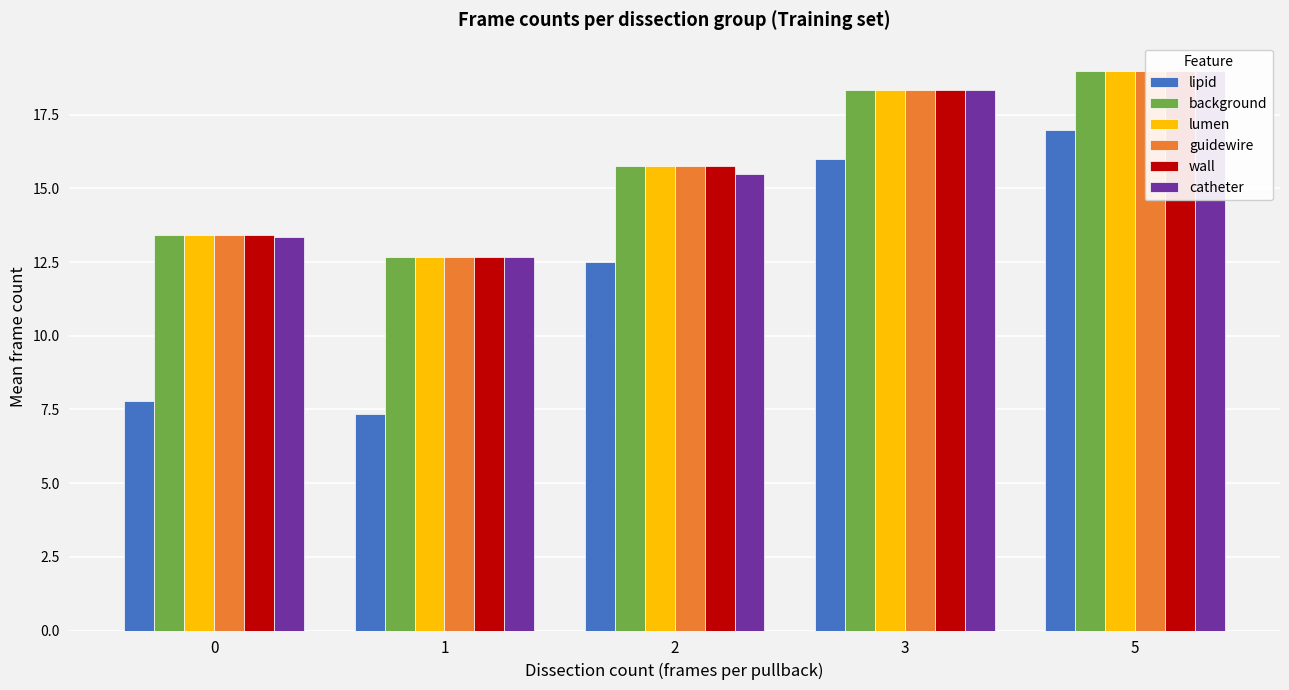

Rank the categories by wall value from lowest to highest.

1, 0, 2, 3, 5